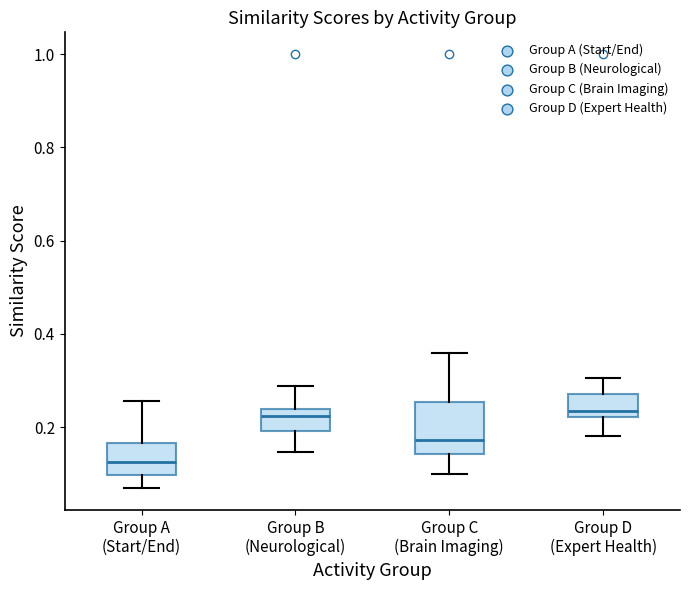

Reading left to right, transcribe this box plot: for each box, give where its median line is, the range the box spans, and where its two whiskers end, as read against the y-axis. The values are not printed on the chart, so give them approximately, as read against the axis.

Group A (Start/End): median 0.12, box 0.10 to 0.16, whiskers 0.06 to 0.26
Group B (Neurological): median 0.22, box 0.20 to 0.24, whiskers 0.14 to 0.28
Group C (Brain Imaging): median 0.18, box 0.14 to 0.26, whiskers 0.10 to 0.36
Group D (Expert Health): median 0.24, box 0.22 to 0.28, whiskers 0.18 to 0.30